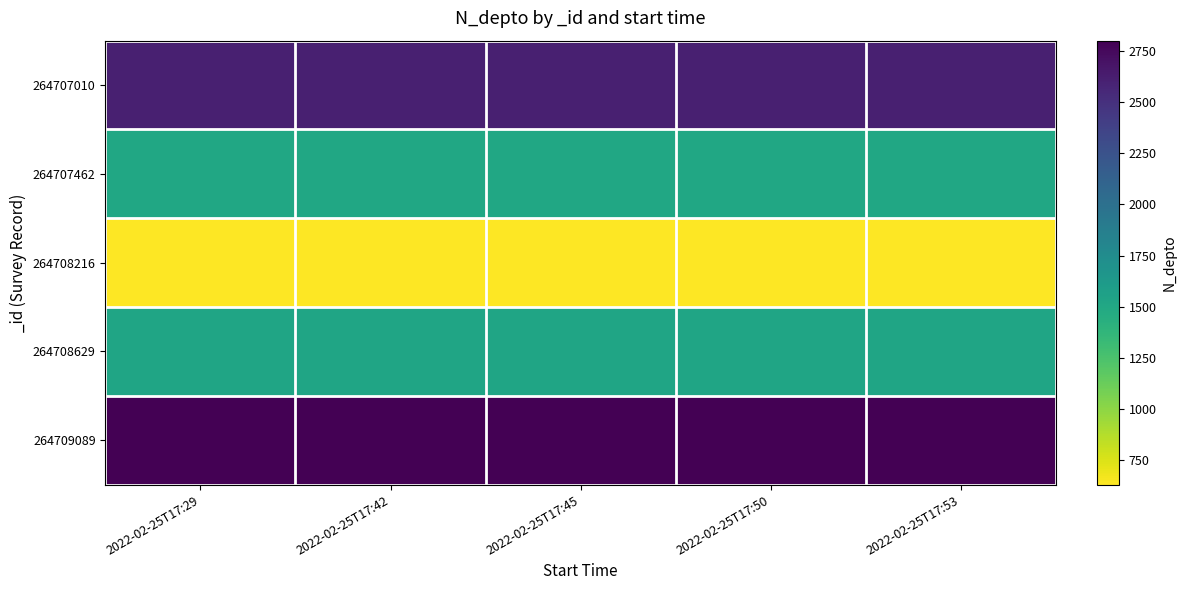

Which category has the lowest value across all series?

2022-02-25T17:29